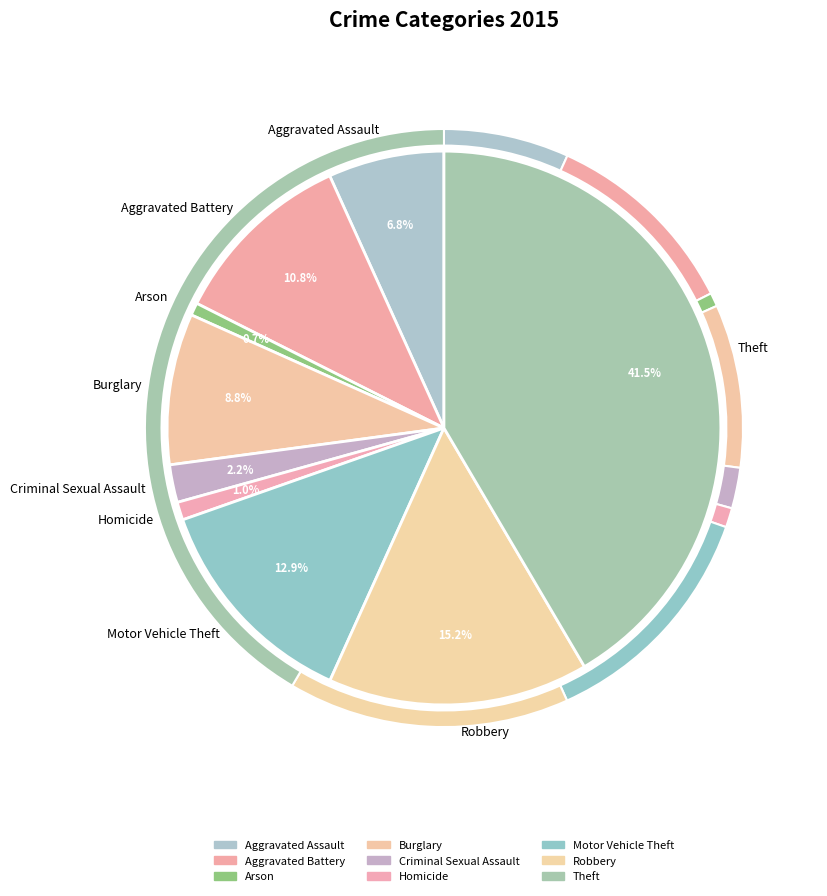

To the nearest percent, what portion does Aggravated Assault represent?

7%